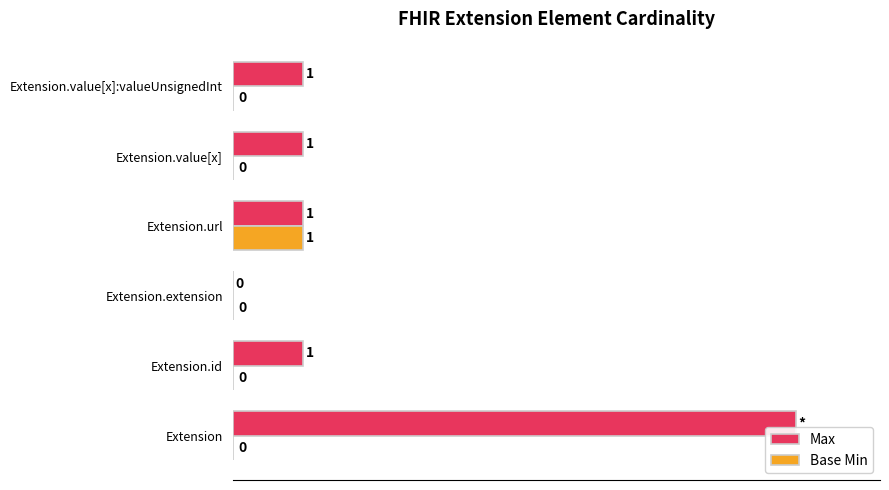

Is the value of Max at Extension greater than the value of Base Min at Extension.value[x]?

Yes